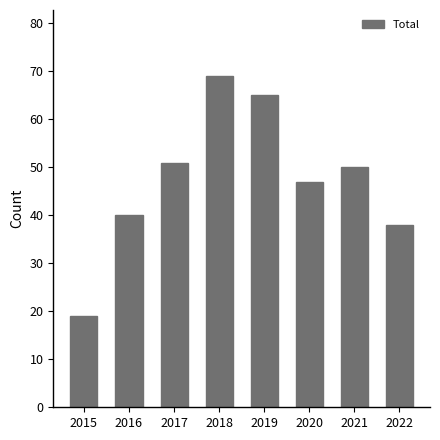

Reading right to left, transcribe all the data shown in this chart.

2022=38	2021=50	2020=47	2019=65	2018=69	2017=51	2016=40	2015=19